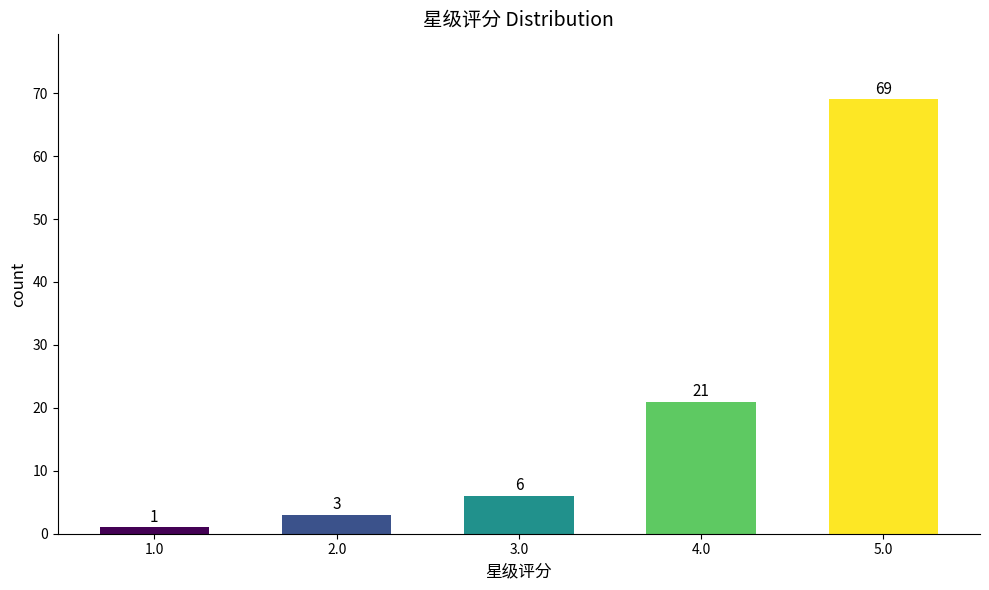

Reading left to right, transcribe all the data shown in this chart.

1	3	6	21	69